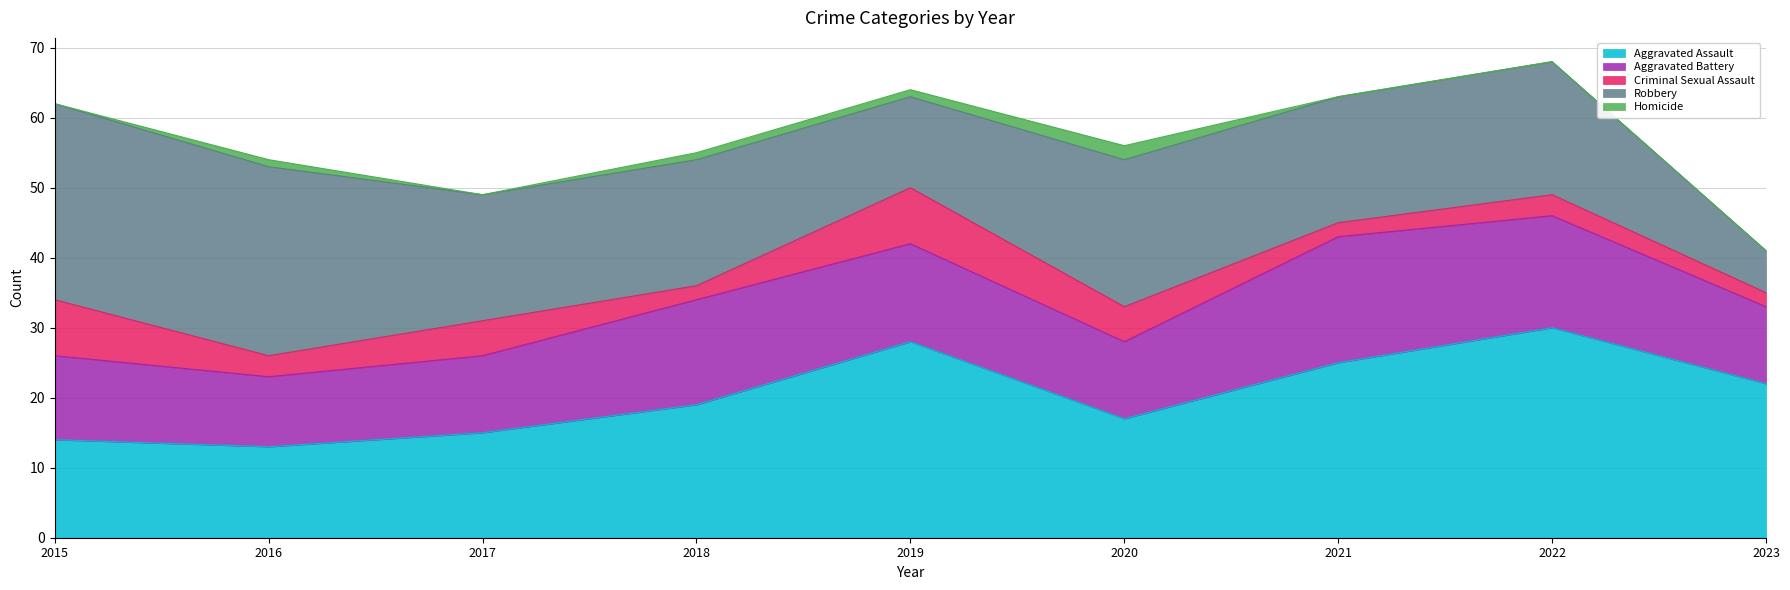

What is the value of the Robbery point at the 1st from the left?

28